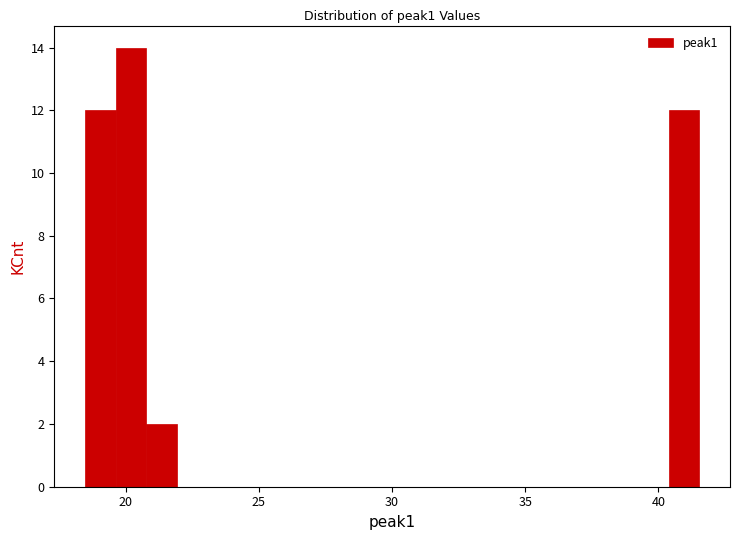

Read against the x-axis, roughly where is the centre of the tallest bar?

20.0